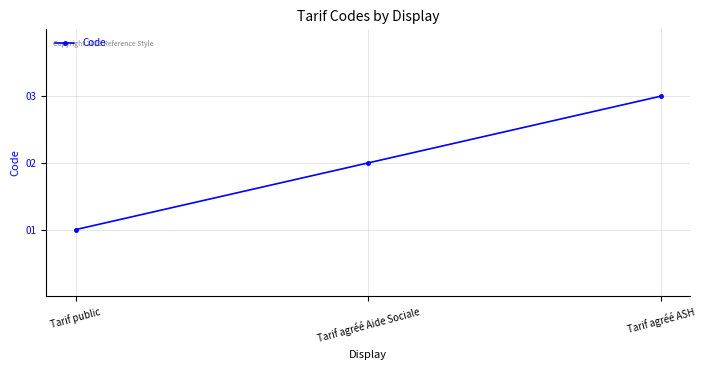

Which label corresponds to the smallest value in the chart?

Tarif public